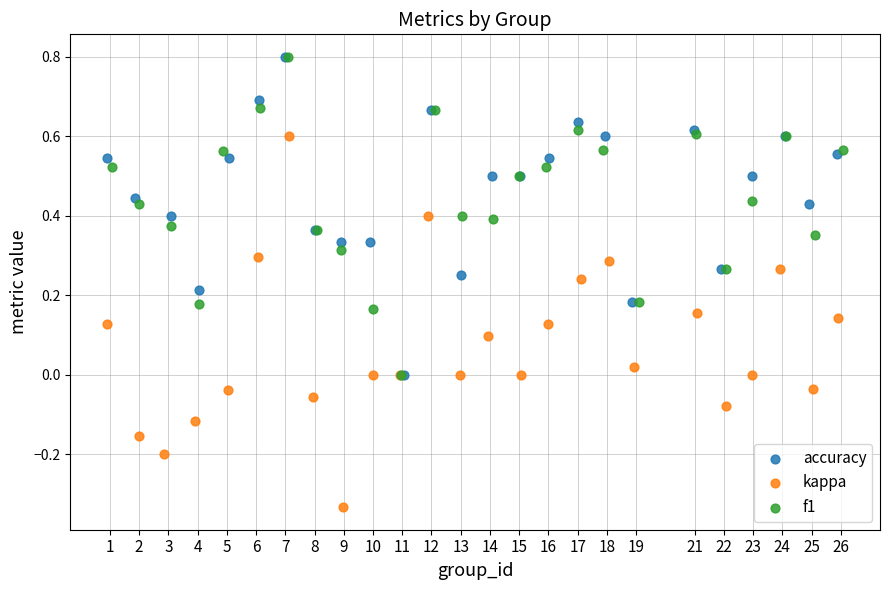

Which series has the widest spread of Y values?

kappa